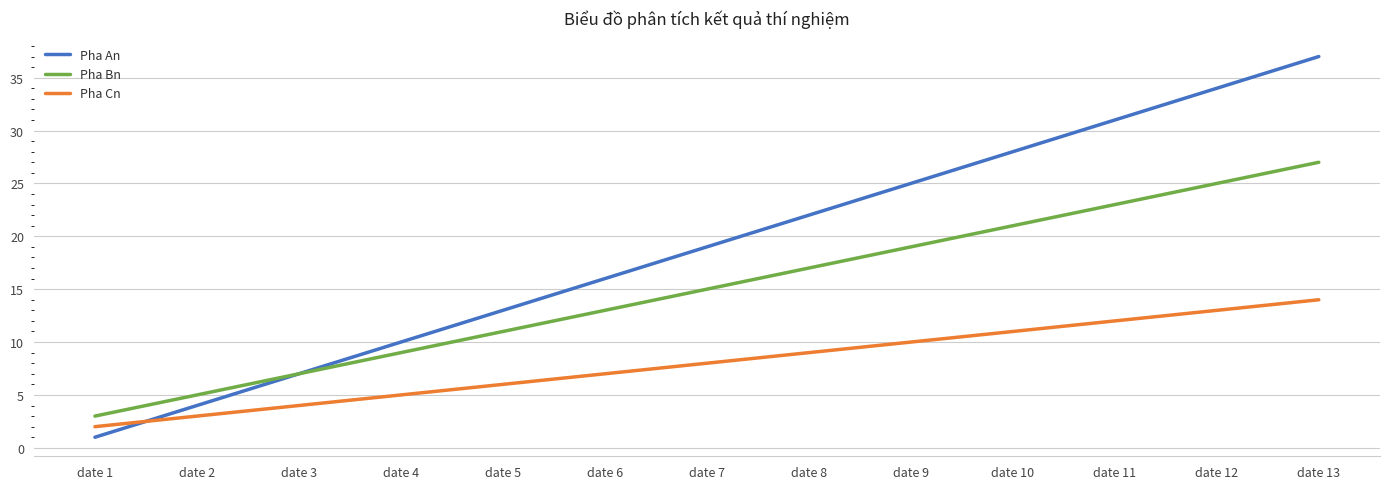

What is the average value of the Pha Bn series?

15